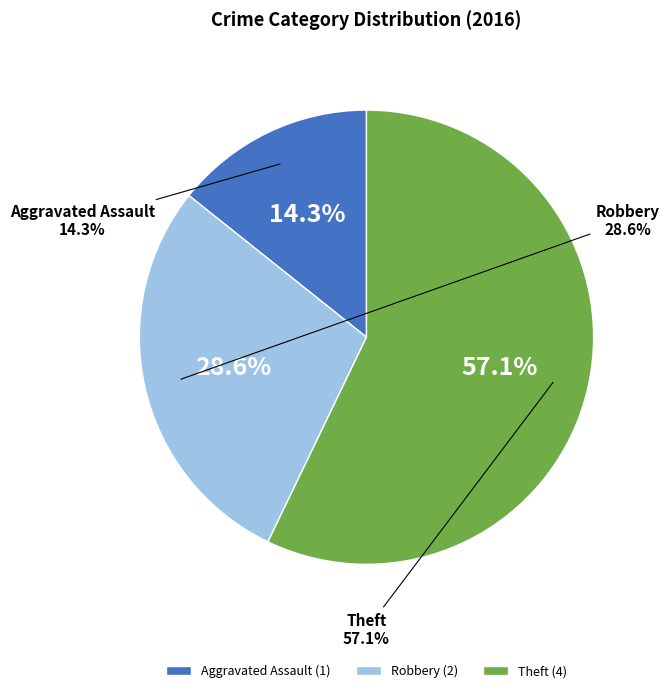

Is there a majority slice in this chart?

Yes